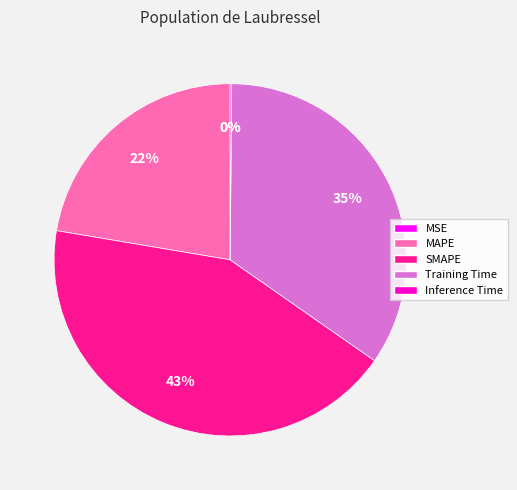

To the nearest percent, what is the difference between the largest and smallest slice percentages?

43%